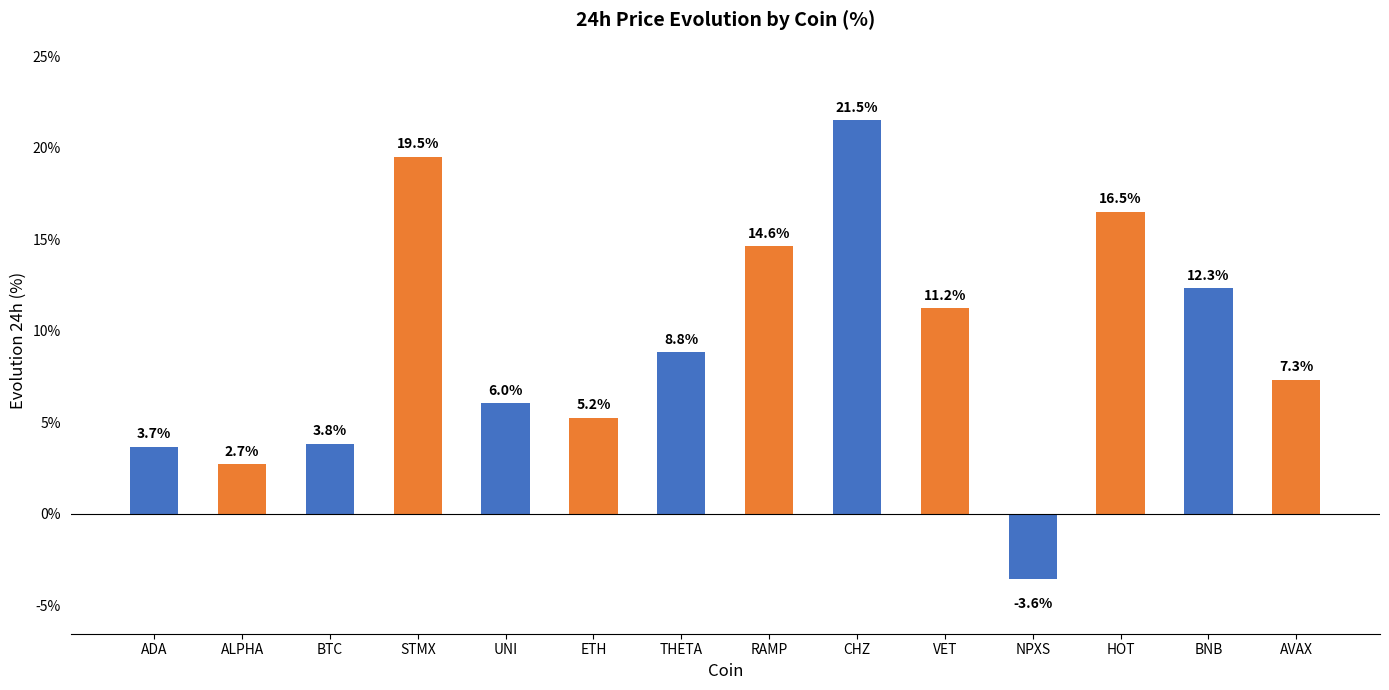

Is it true that the value at RAMP is 14.6?

True